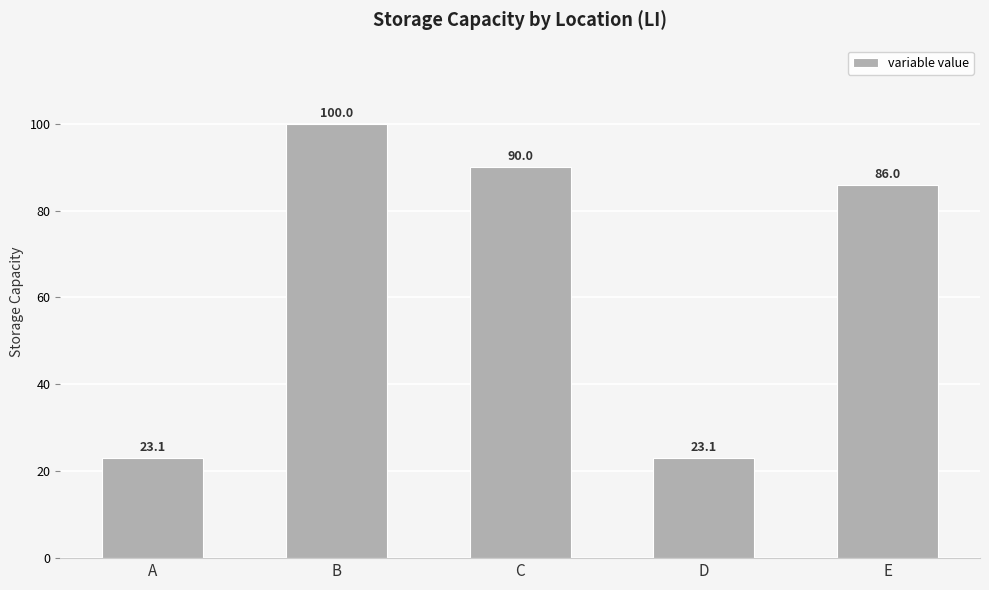

Reading left to right, list all the values displayed in this chart.

A=23.1	B=100.0	C=90.0	D=23.1	E=86.0